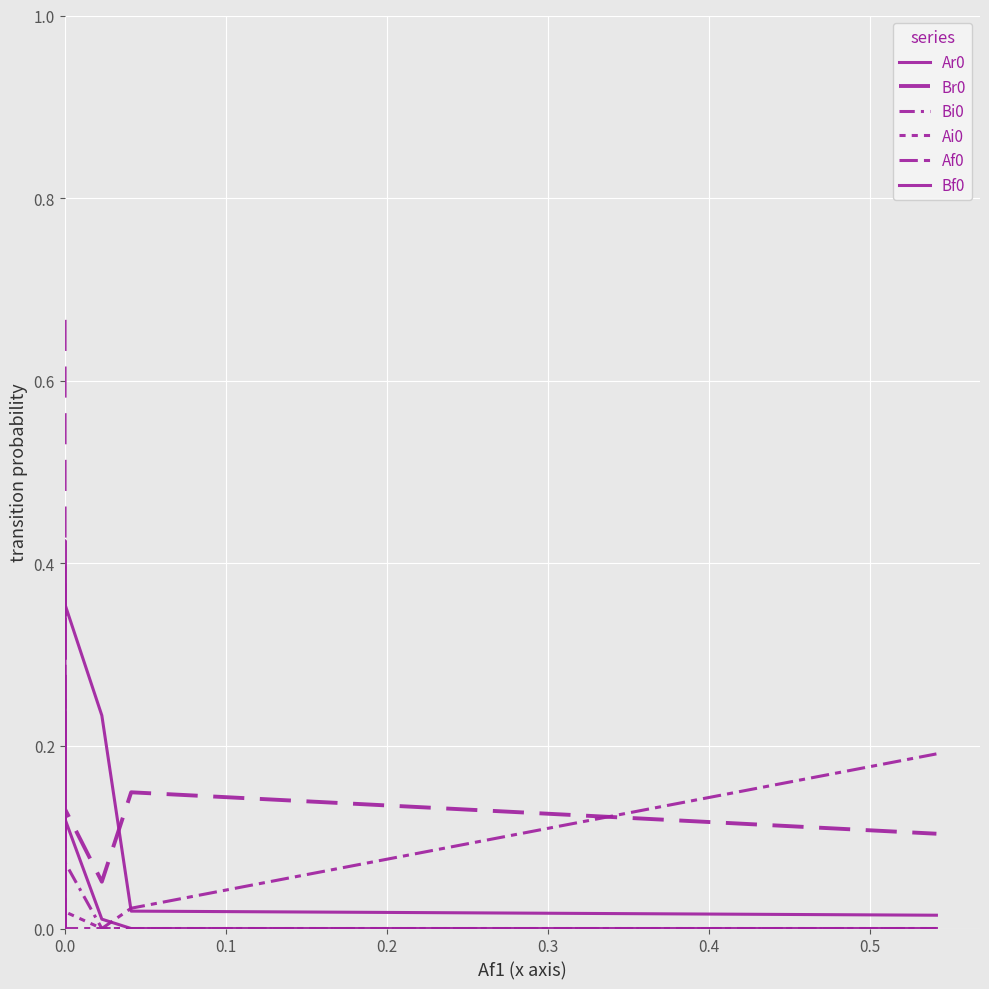

True or false: Ar0 and Af0 cross at least once.

True